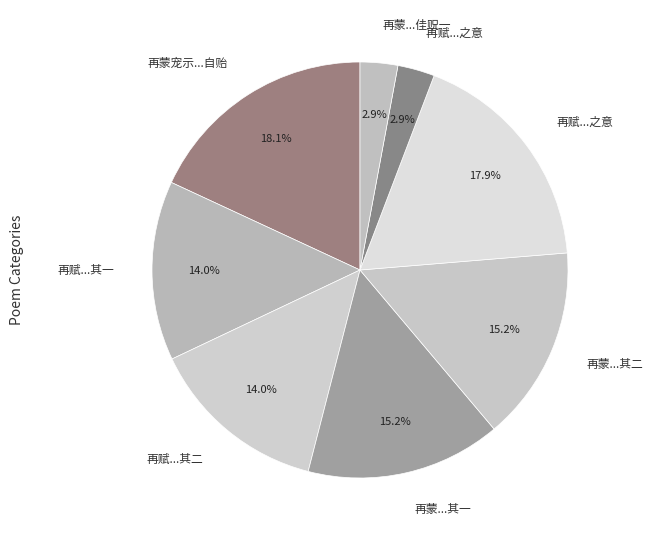

Count the number of slices in the pie.

8